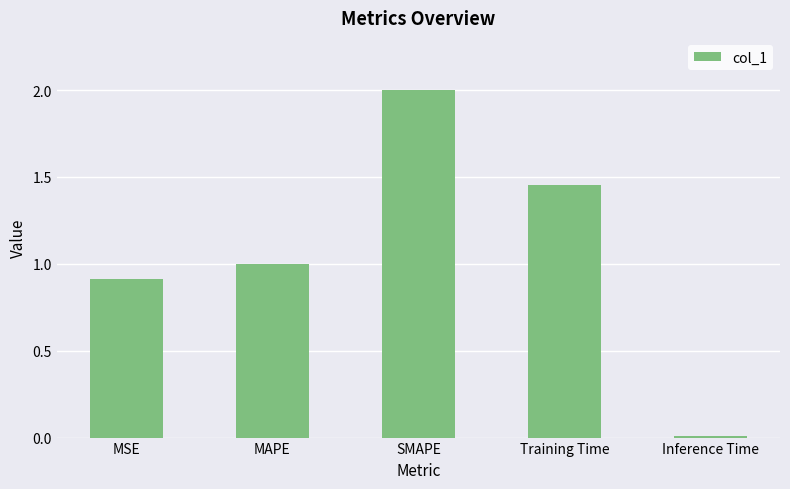

The value at MAPE is 1.6. True or false?

False